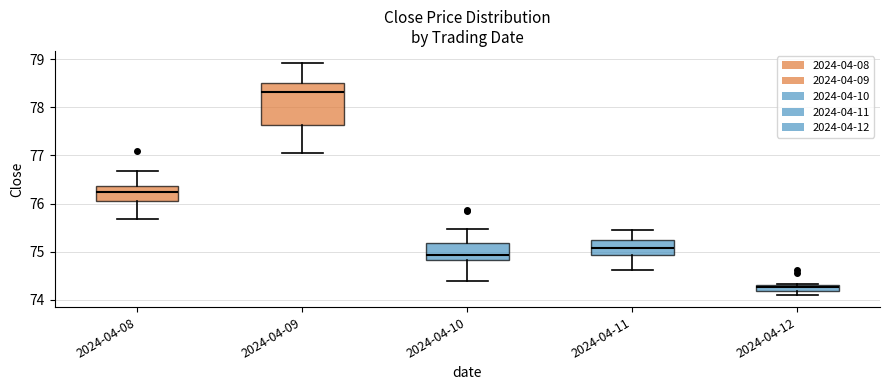

Where does the median line of the box for 2024-04-09 sit on the y-axis? The values are not printed on the chart, so give them approximately, as read against the axis.

78.3